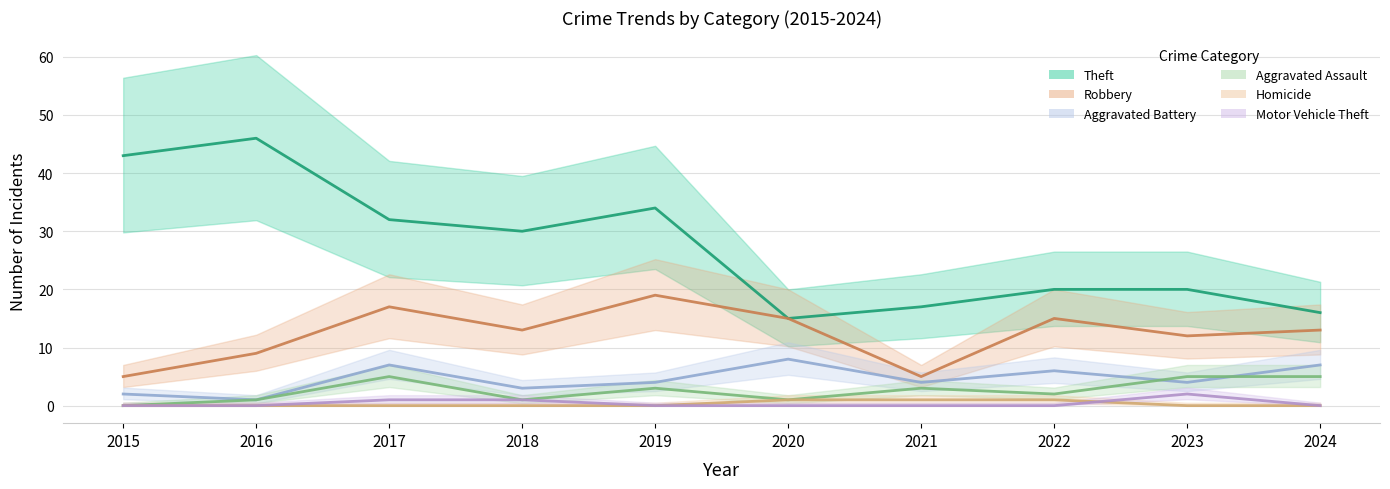

Which series has the widest spread of values?

Theft